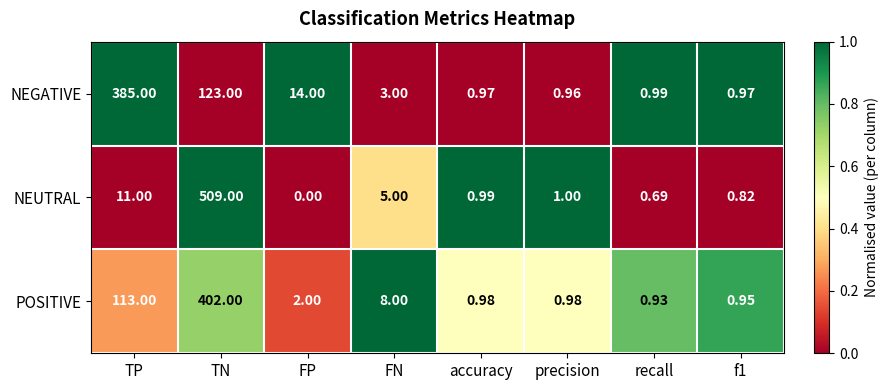

What is the total value across all series at accuracy?

2.9